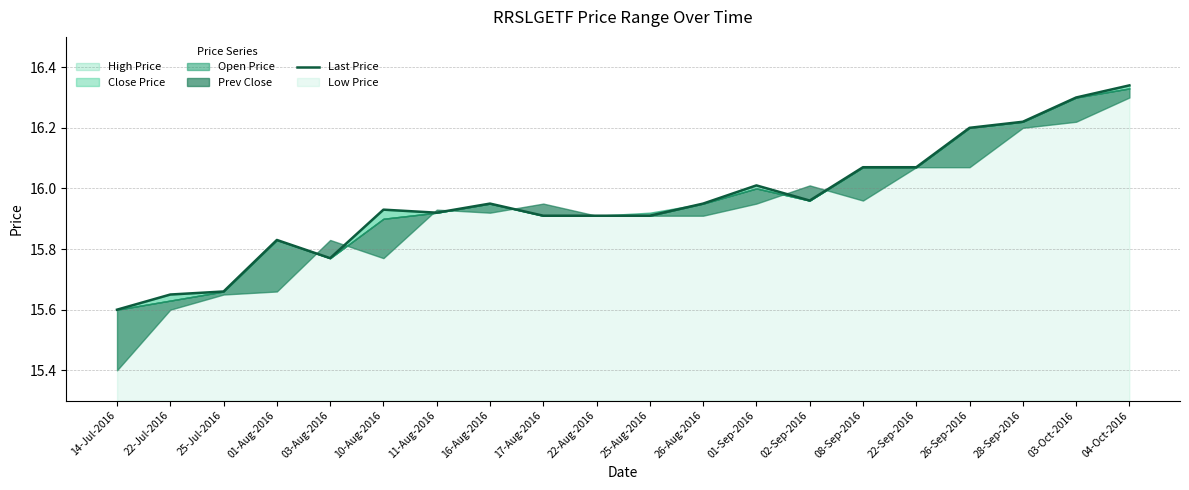

Between 25-Jul-2016 and 28-Sep-2016, which is larger?

28-Sep-2016